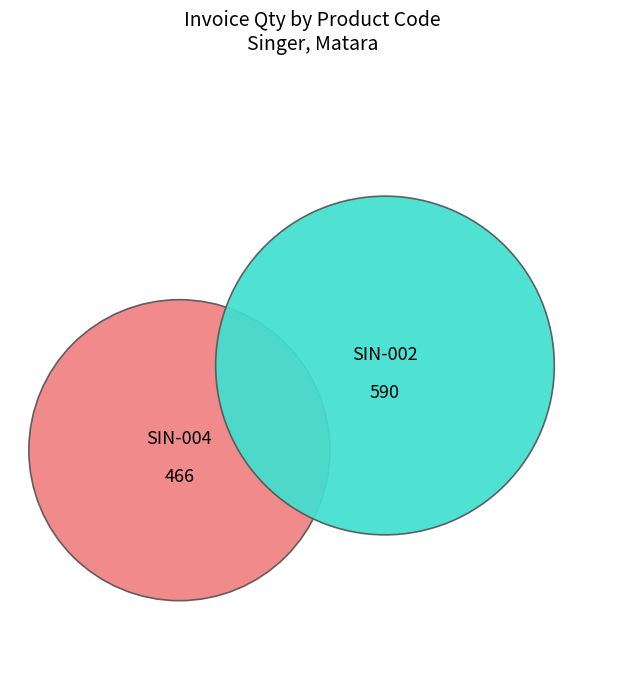

True or false: SIN-002 accounts for 10% of the total.

False